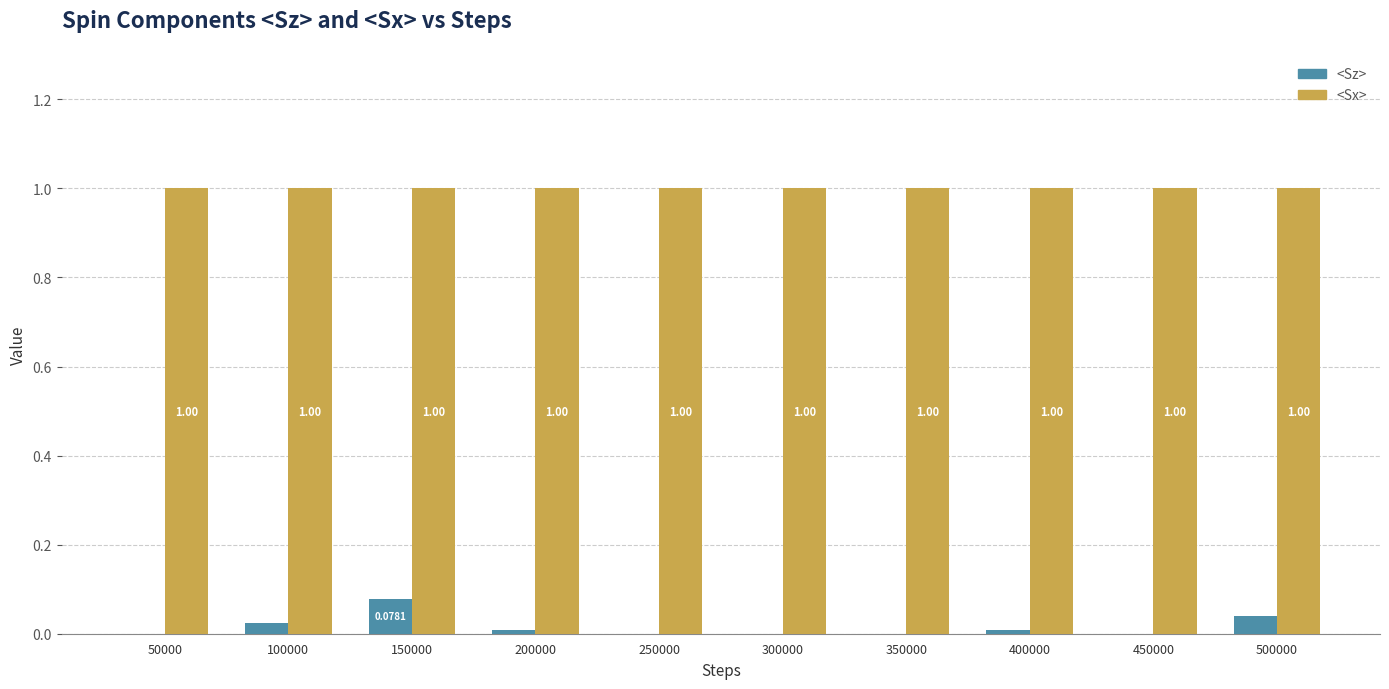

Does the chart contain stacked bars?

No